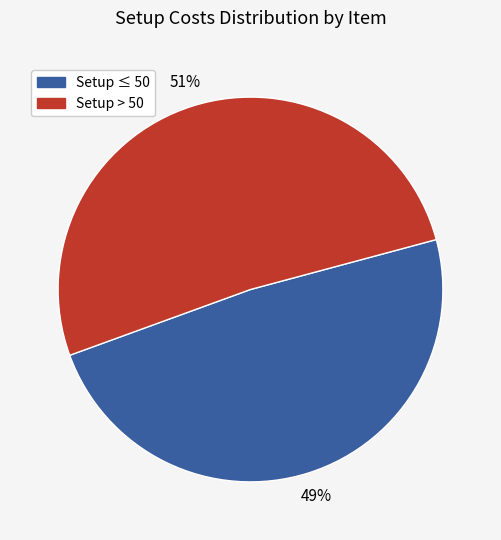

Is there a majority slice in this chart?

Yes